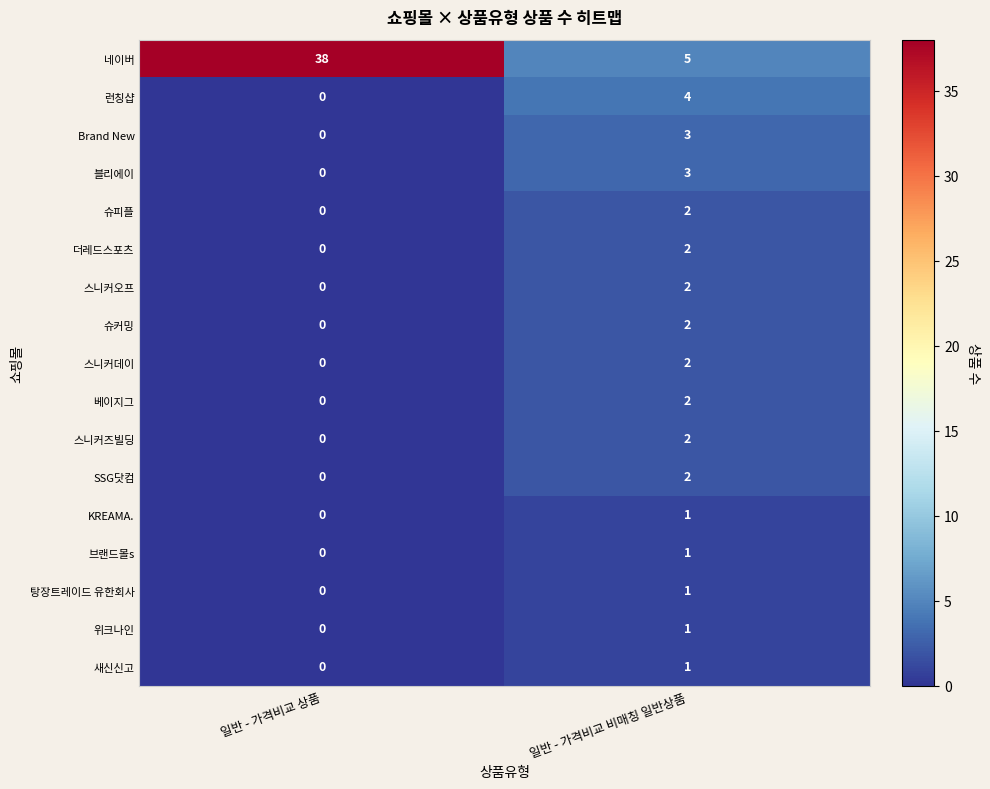

Count the number of categories in the chart.

2